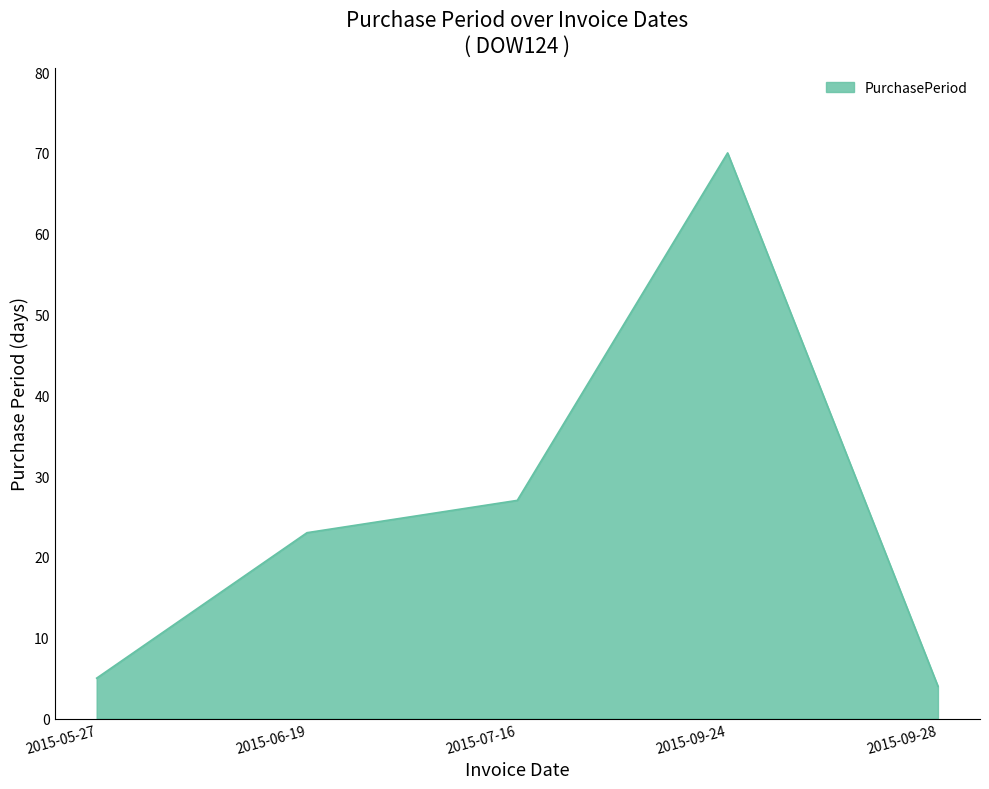

What is the difference between the second highest and minimum values?

23